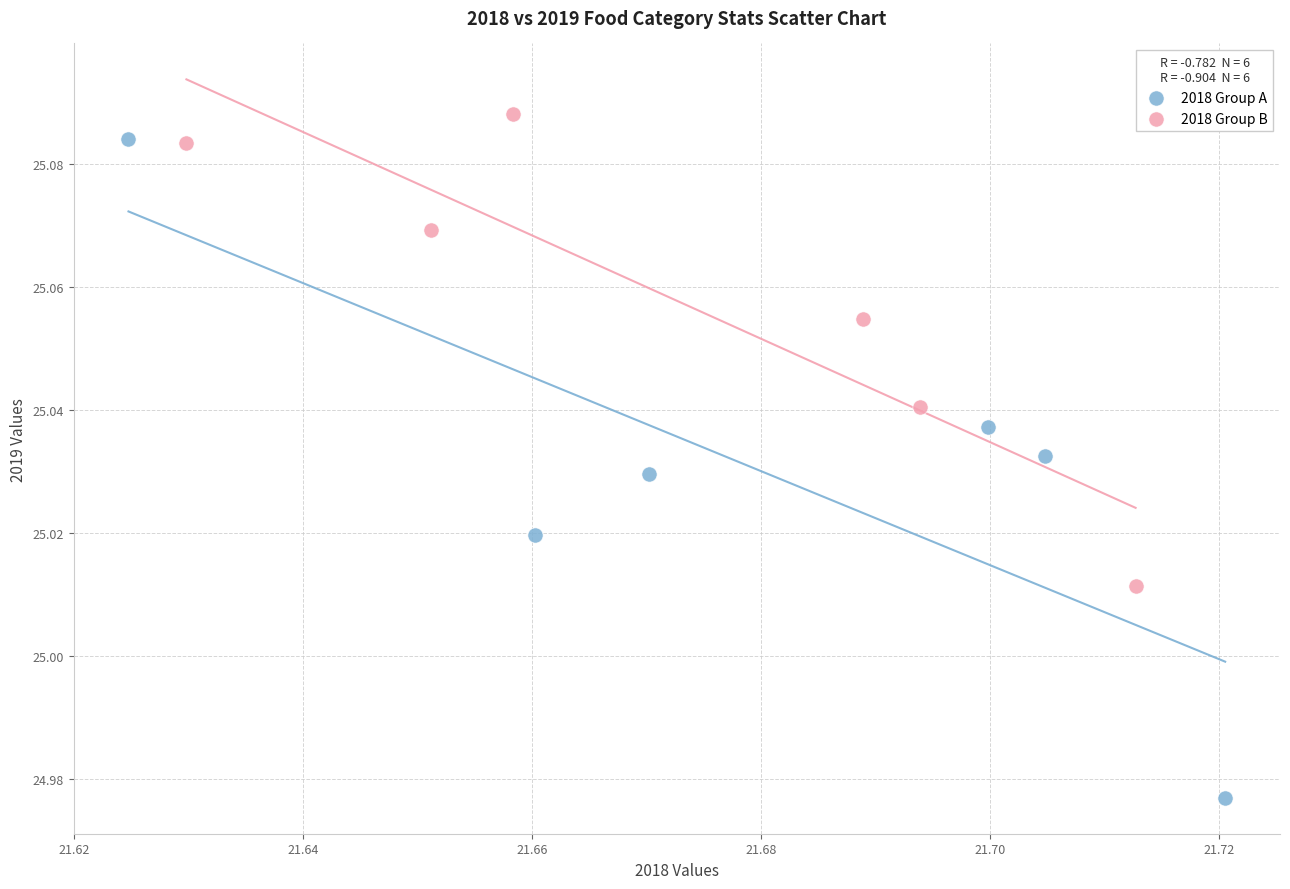

Which series contains the lowest Y value?

2018 Group A